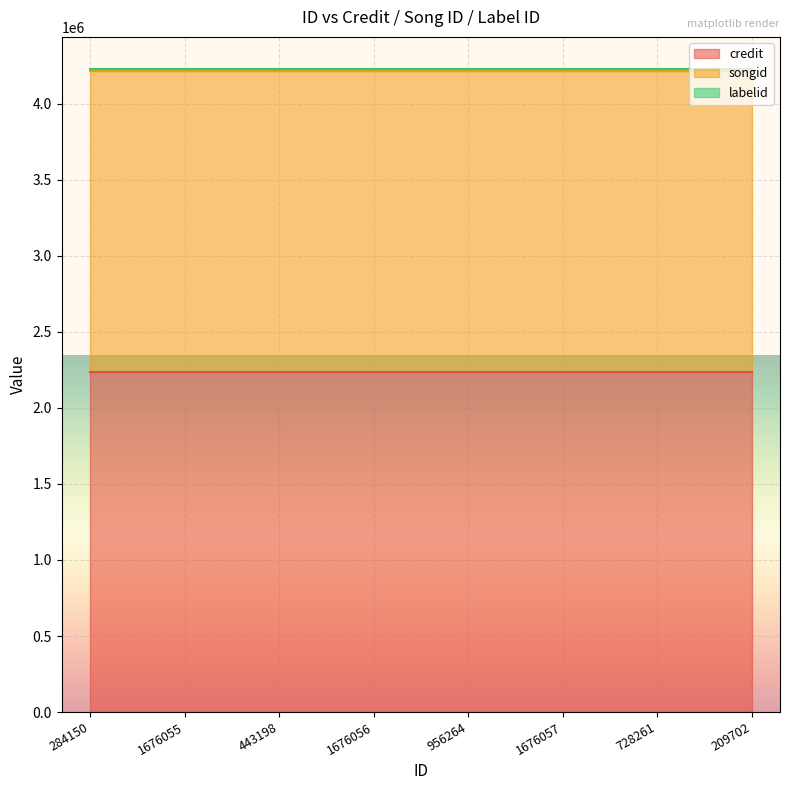

Which label corresponds to the largest value in the chart?

284150